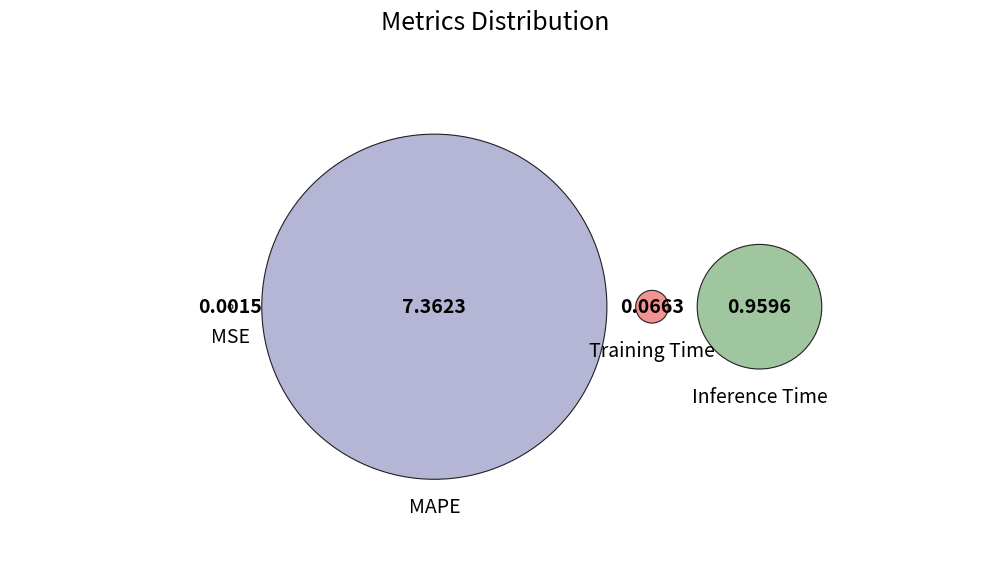

Count the number of slices in the pie.

4